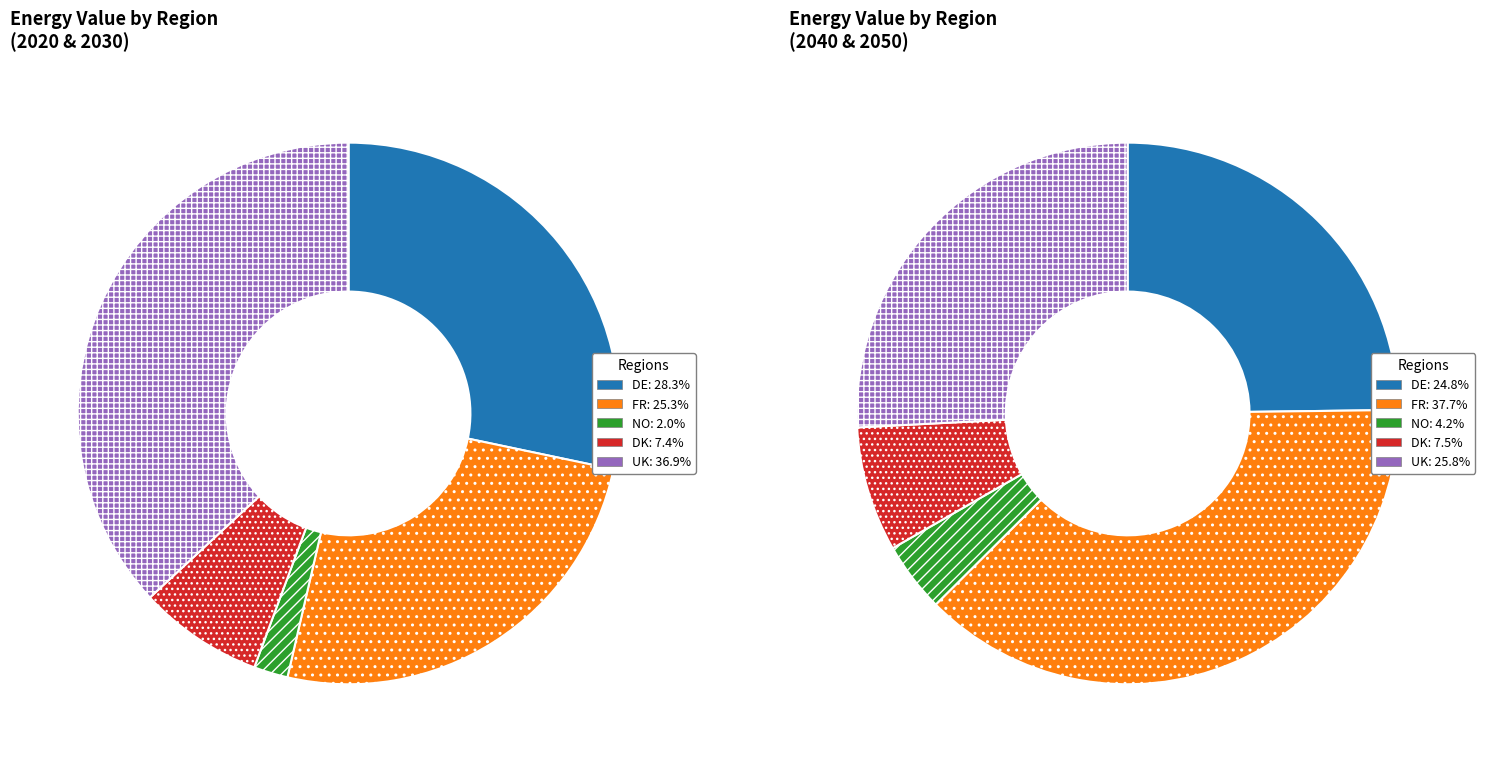

Rank the series by their maximum value, from highest to lowest.

2050, 2040, 2020, 2030